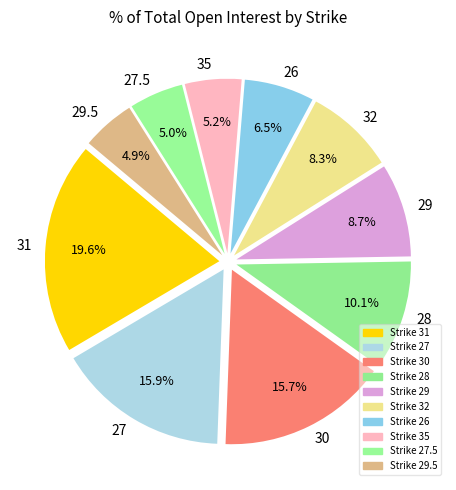

What percentage is the 28 slice, to the nearest percent?

10%